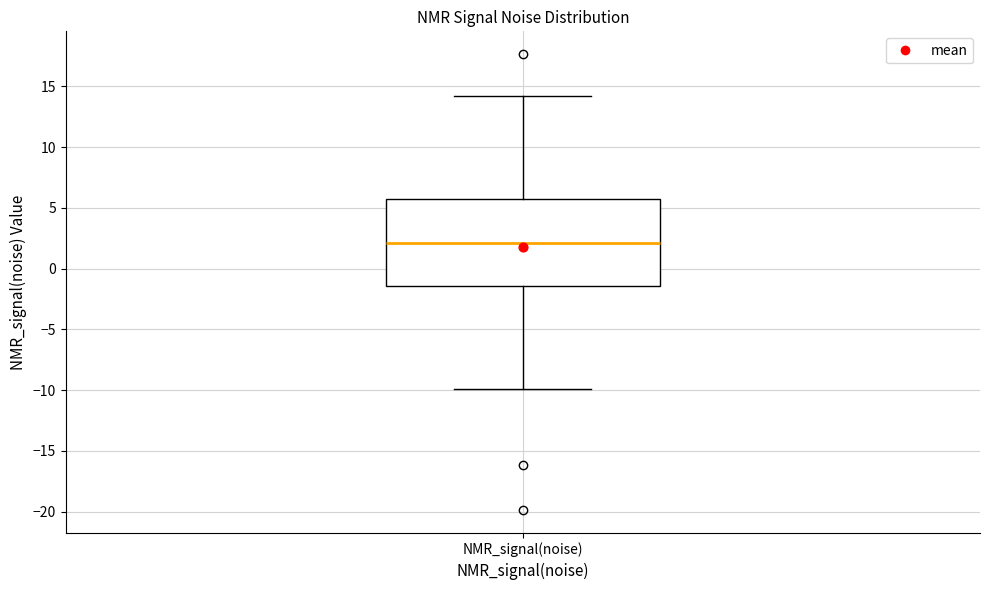

Where does the median line of the box for NMR_signal(noise) sit on the y-axis? The values are not printed on the chart, so give them approximately, as read against the axis.

2.0